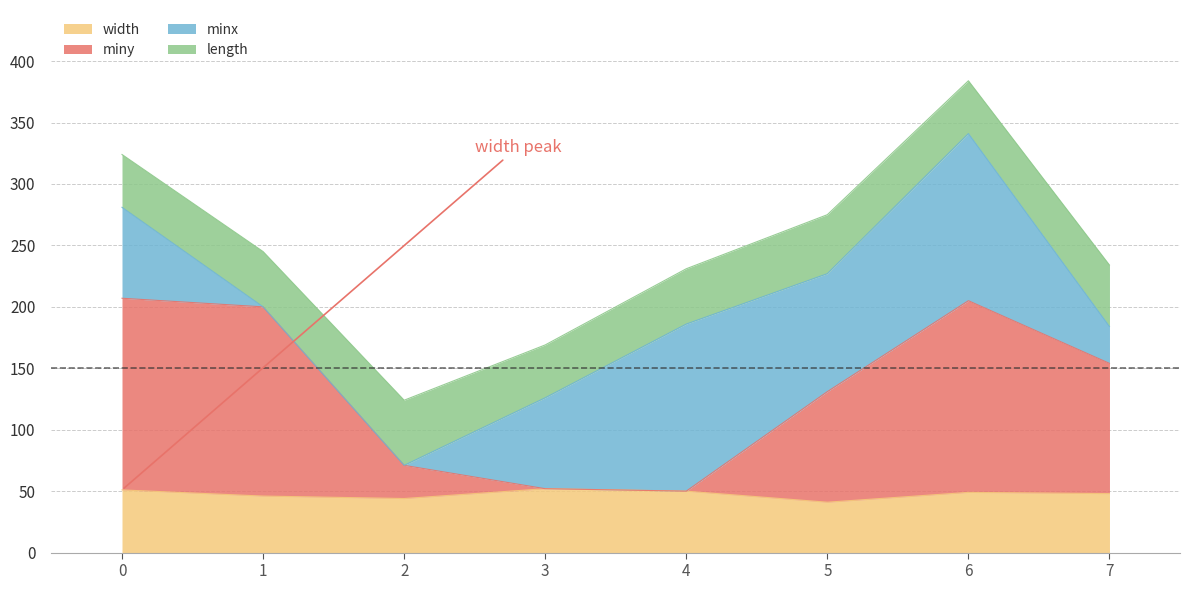

What is the lowest value of the width series?

41